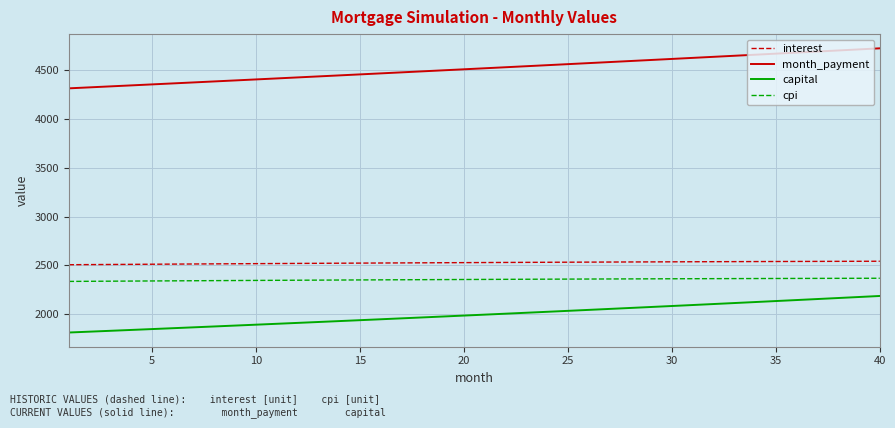

What is the lowest value of the capital series?

1810.2